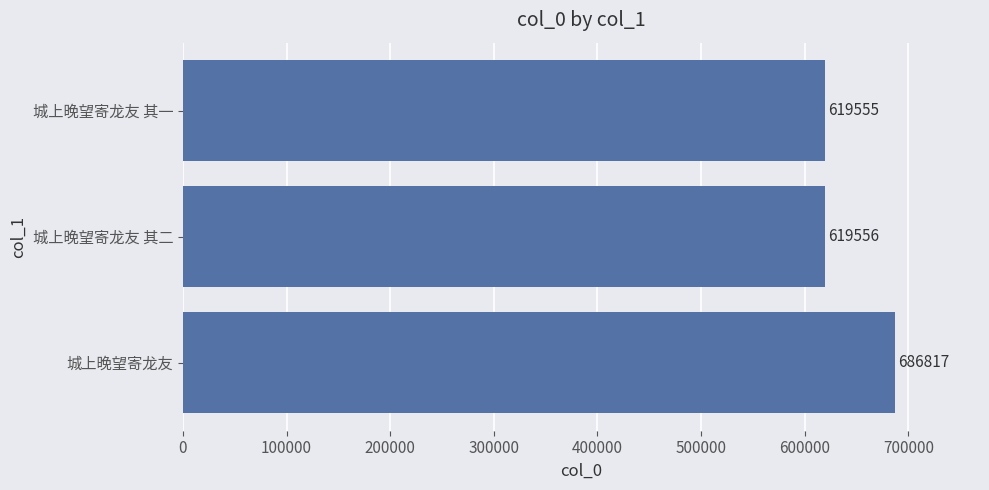

Is it true that the value at 城上晚望寄龙友 is 686817?

True